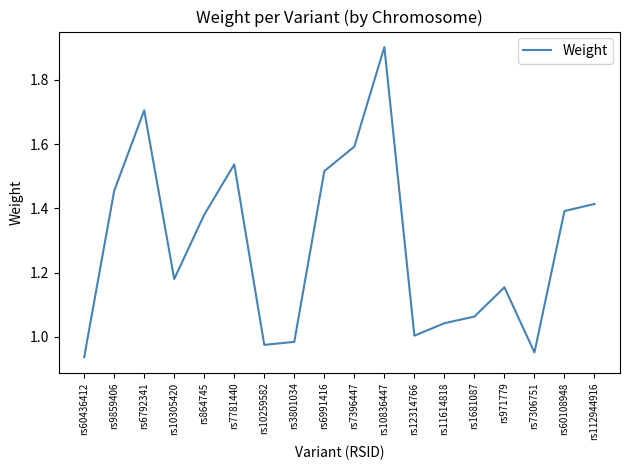

What is the approximate value at rs6792341?

1.7